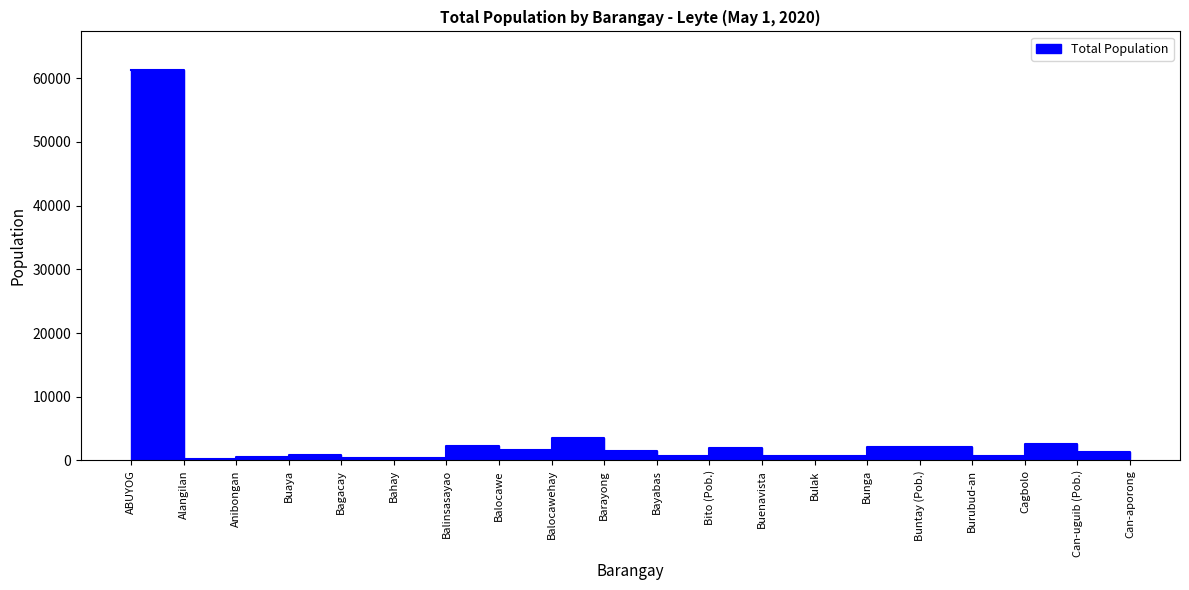

List the labels in order of value, smallest first.

Alangilan, Bahay, Bagacay, Anibongan, Can-aporong, Buenavista, Bulak, Bayabas, Burubud-an, Buaya, Can-uguib (Pob.), Barayong, Balocawe, Bito (Pob.), Buntay (Pob.), Bunga, Balinsasayao, Cagbolo, Balocawehay, ABUYOG